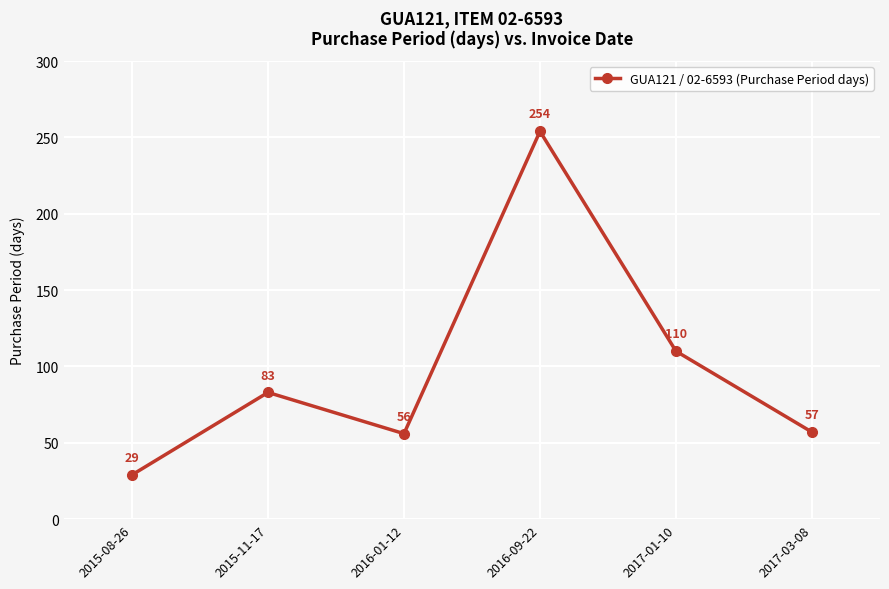

How many data points does each series have?

6